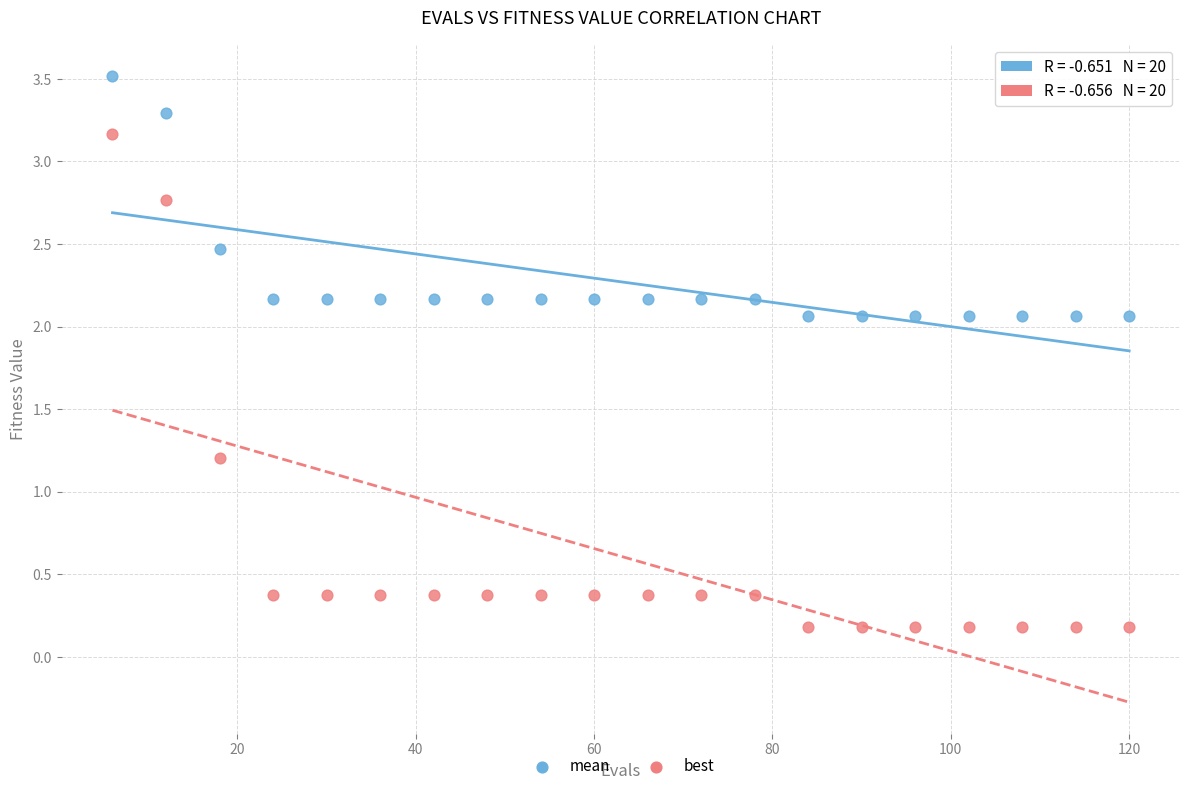

Which series reaches the maximum Y coordinate?

mean